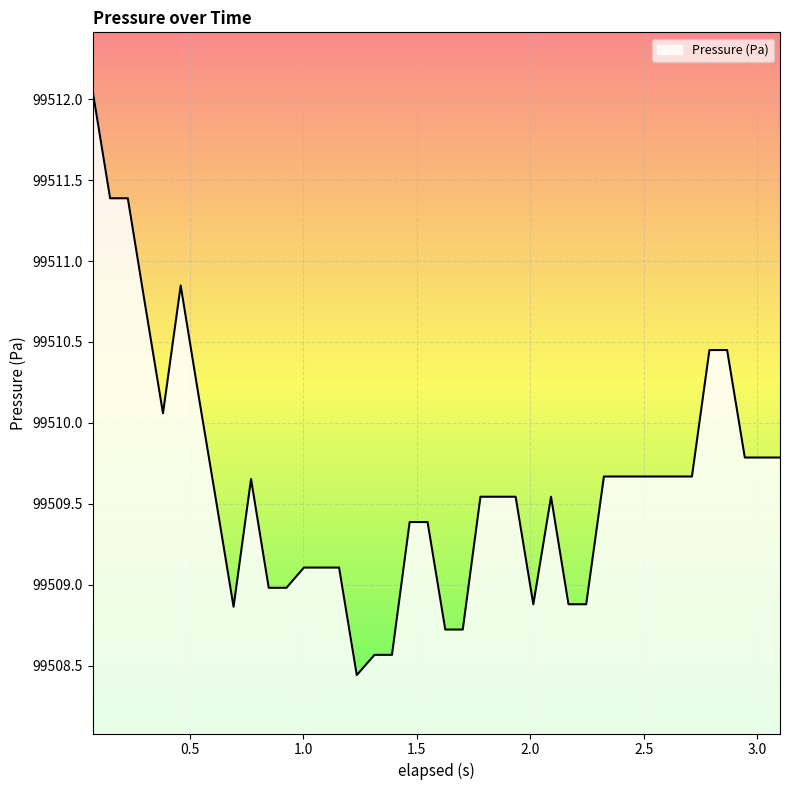

What is the smallest value displayed?

99508.4